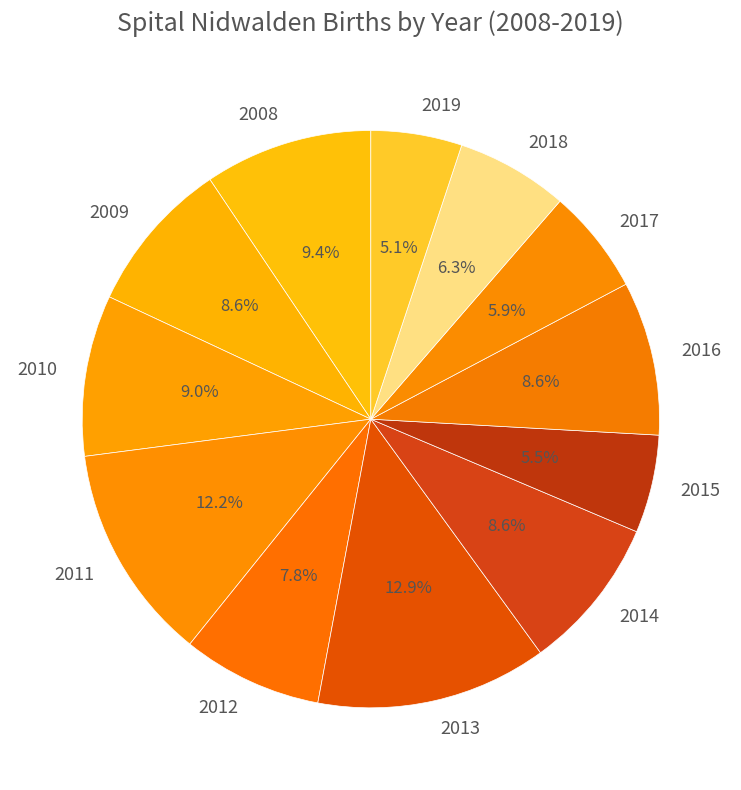

Is the sum of 2015 and 2018 greater than half?

No